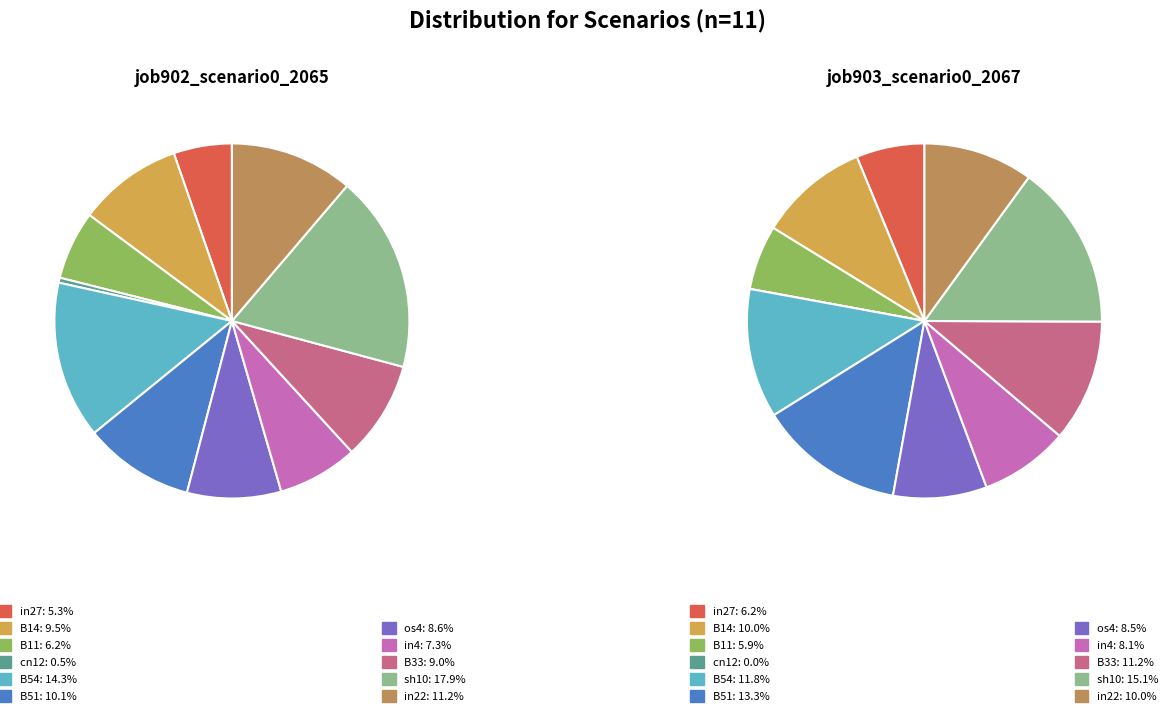

Which category has the smallest portion of the pie?

cn12